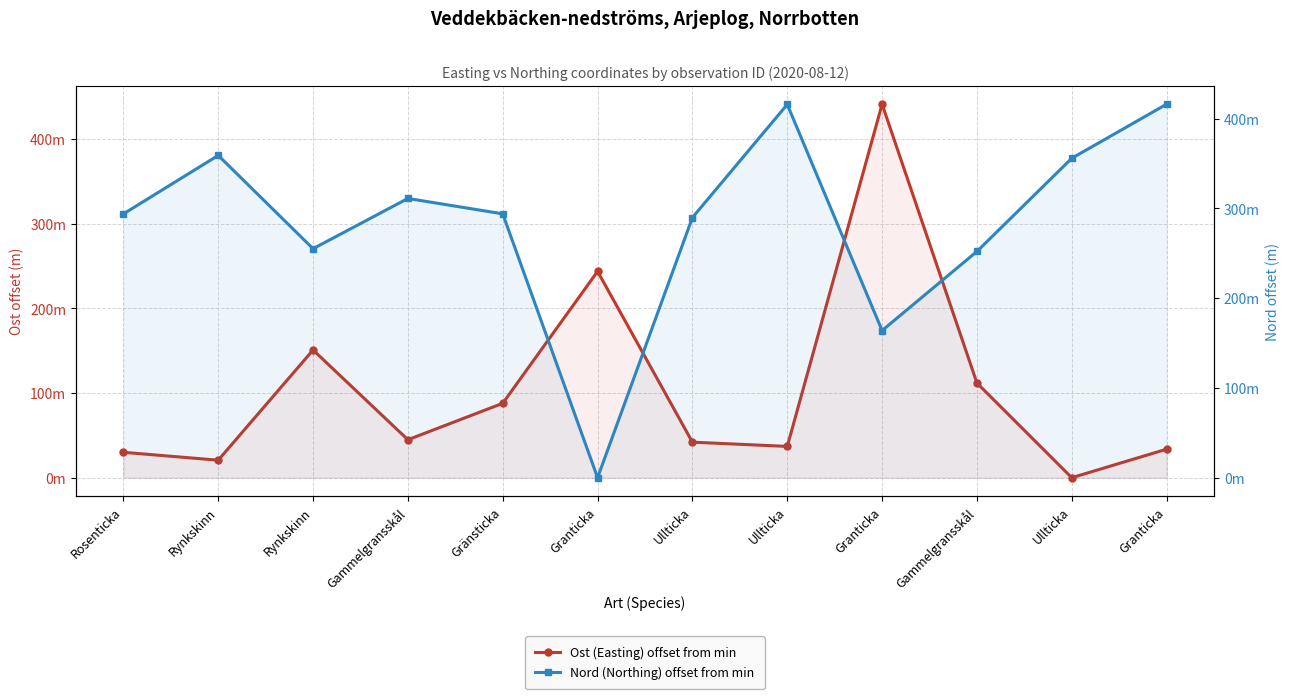

The value of Ost (Easting) offset from min at Gammelgransskål is 44.8. True or false?

True